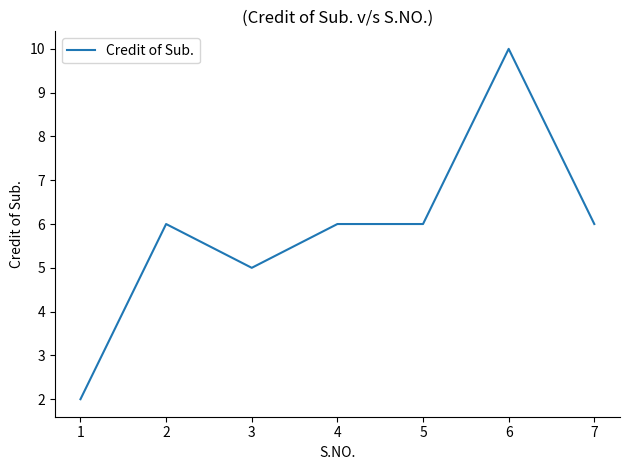

Approximately how many times larger is the value at 5 compared to 4?

1.0